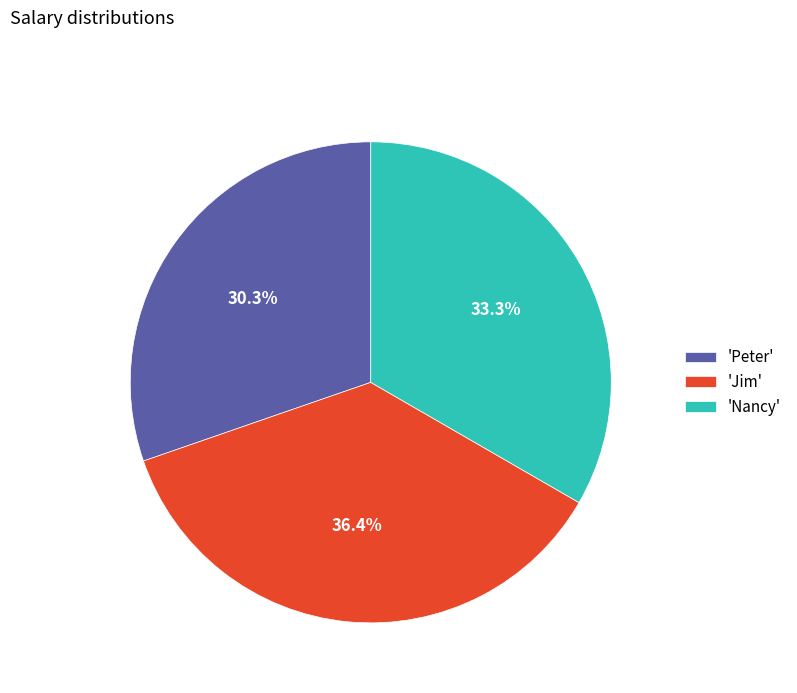

How much of the chart is everything except 'Jim'?

63.6%